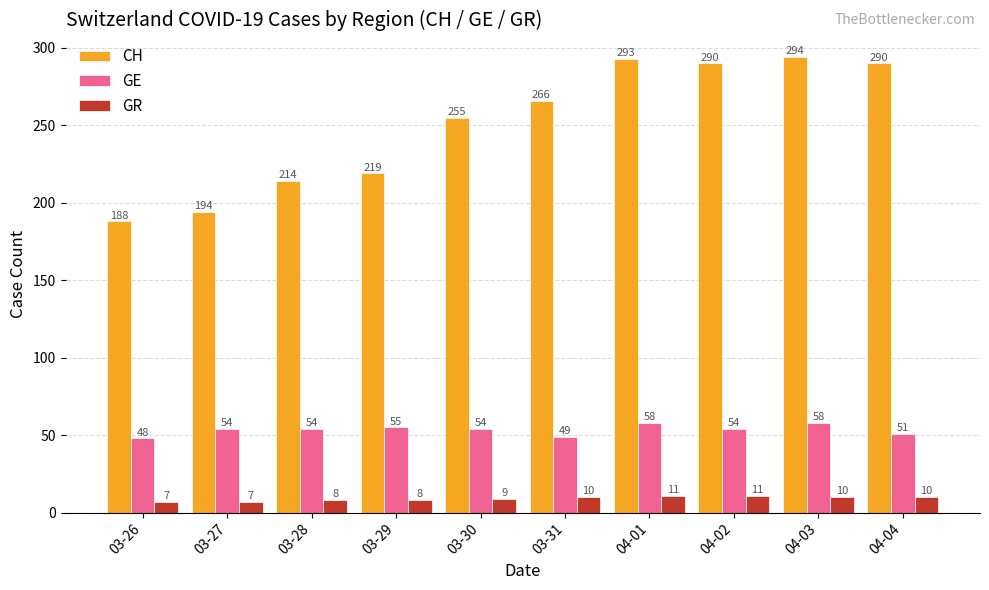

What is the label of the 3rd bar from the left?

03-28